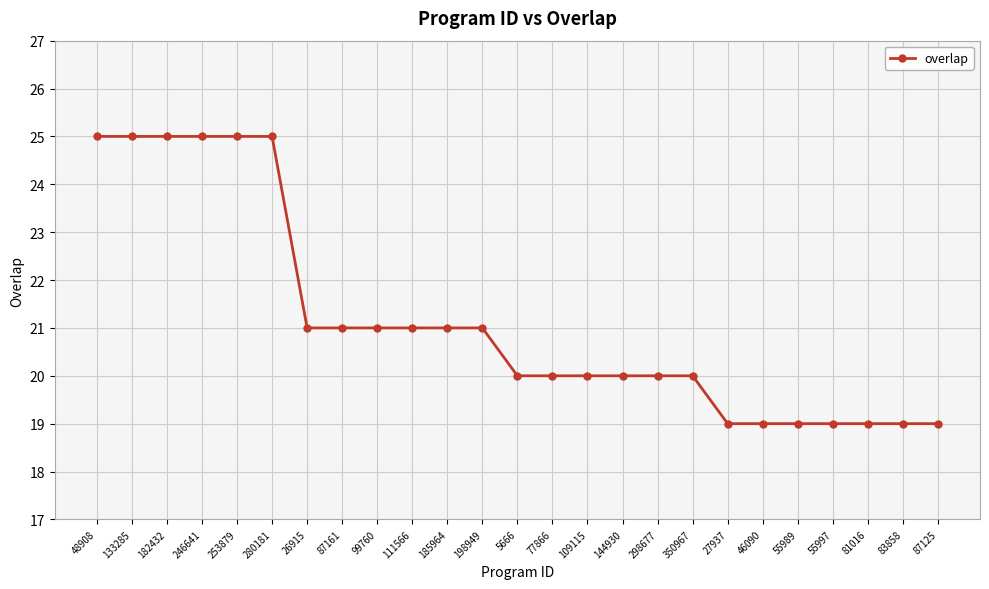

Reading right to left, what are all the values shown in this chart?

87125=19	83858=19	81016=19	55997=19	55989=19	46090=19	27937=19	350967=20	298677=20	144930=20	109115=20	77866=20	5666=20	198949=21	185964=21	111566=21	99760=21	87161=21	26915=21	280181=25	253879=25	246641=25	182432=25	133285=25	48908=25